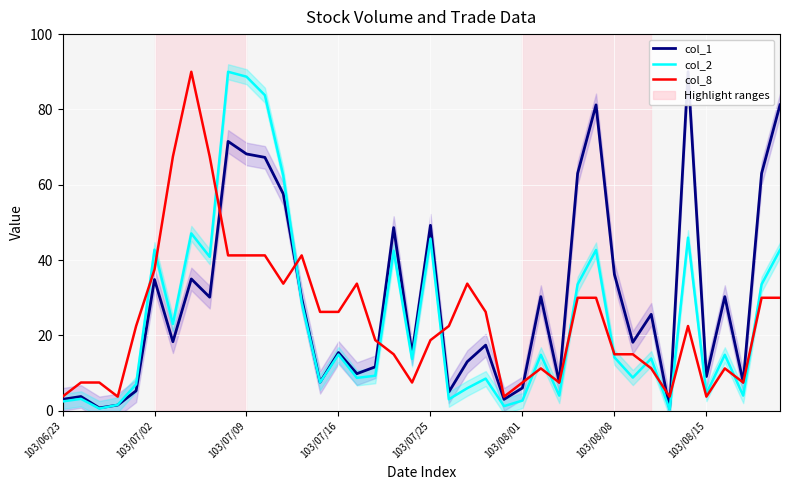

In col_1, how many points are lower than both neighbors (excluding endpoints)?

13